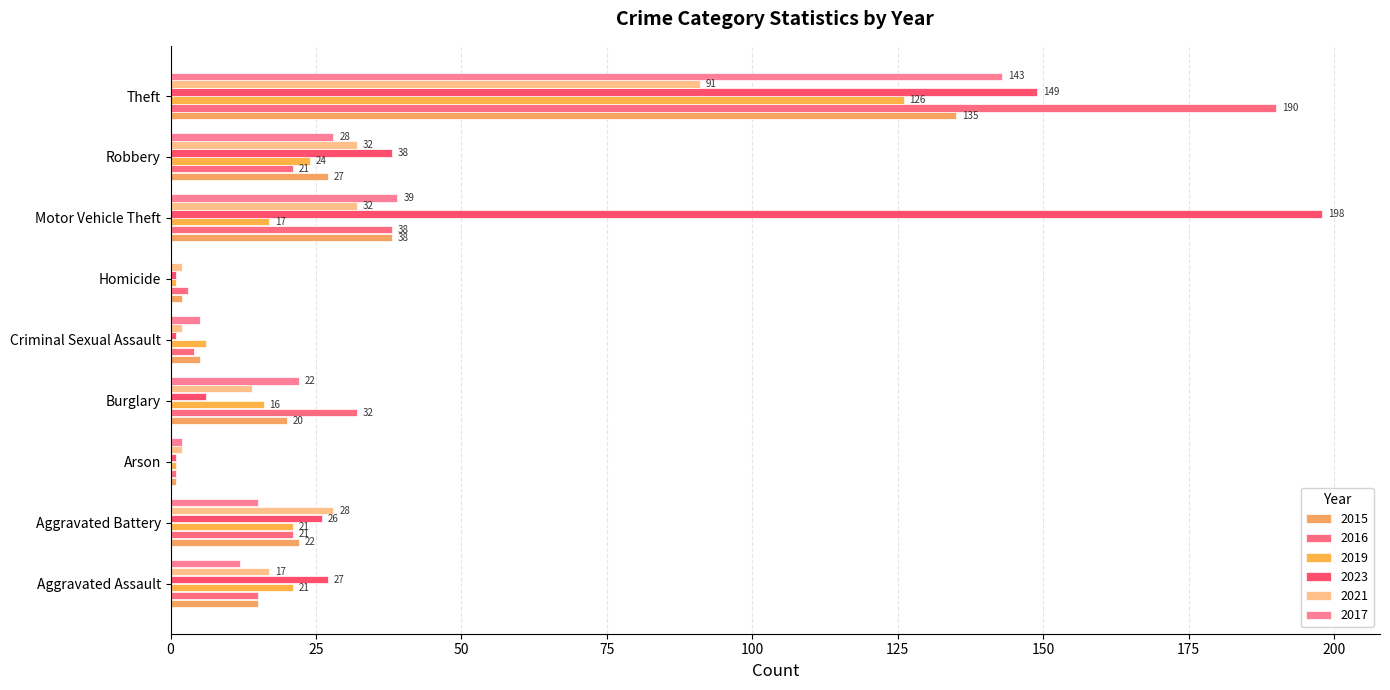

What is the approximate value of 2016 at Burglary?

32